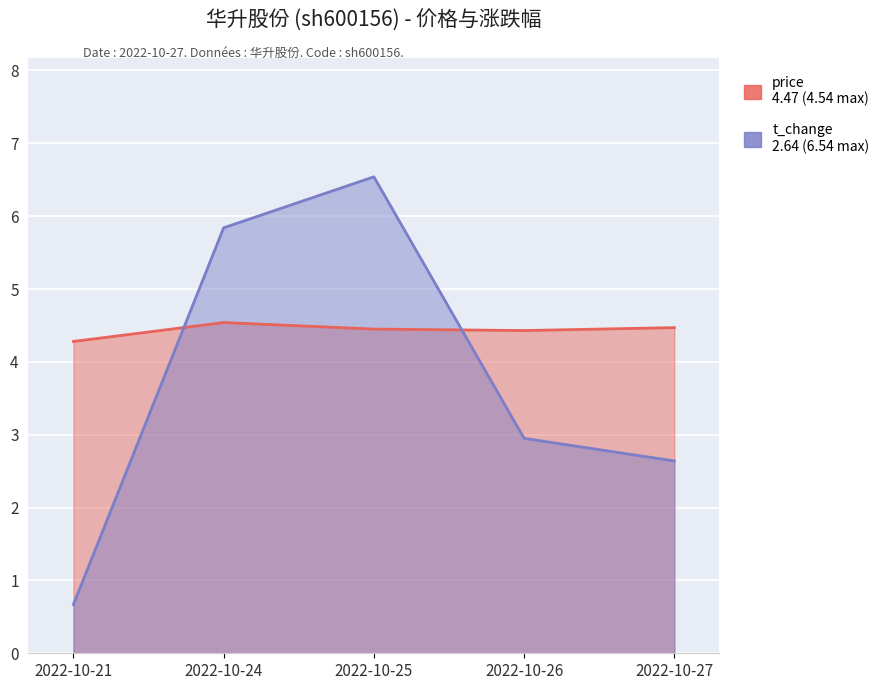

What is the sum of all price values?

22.2